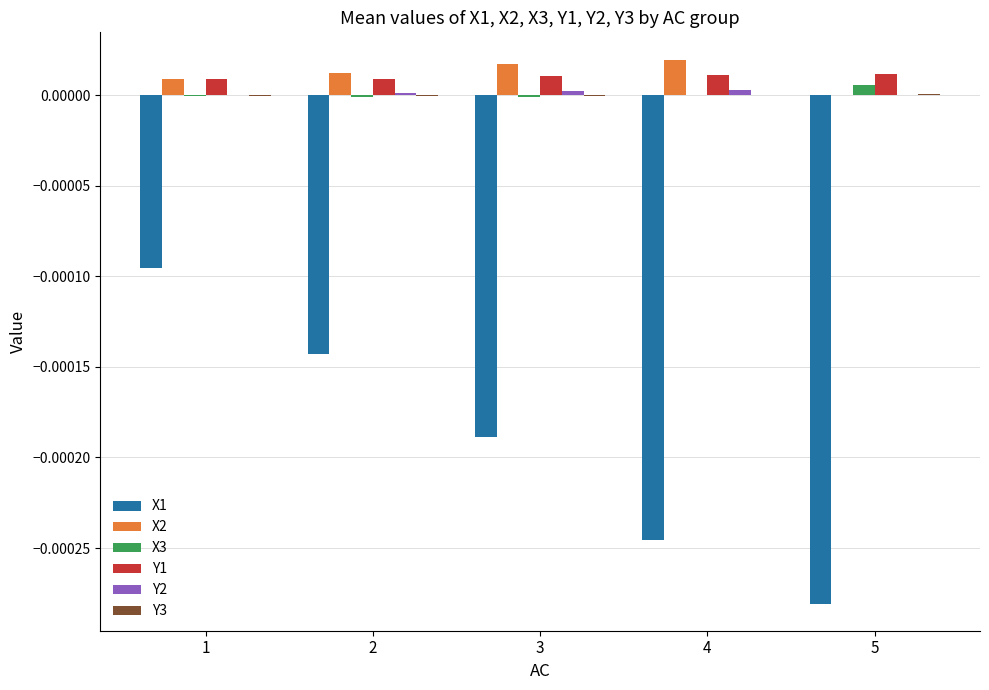

The value of X1 at 2 is -0.0. True or false?

True